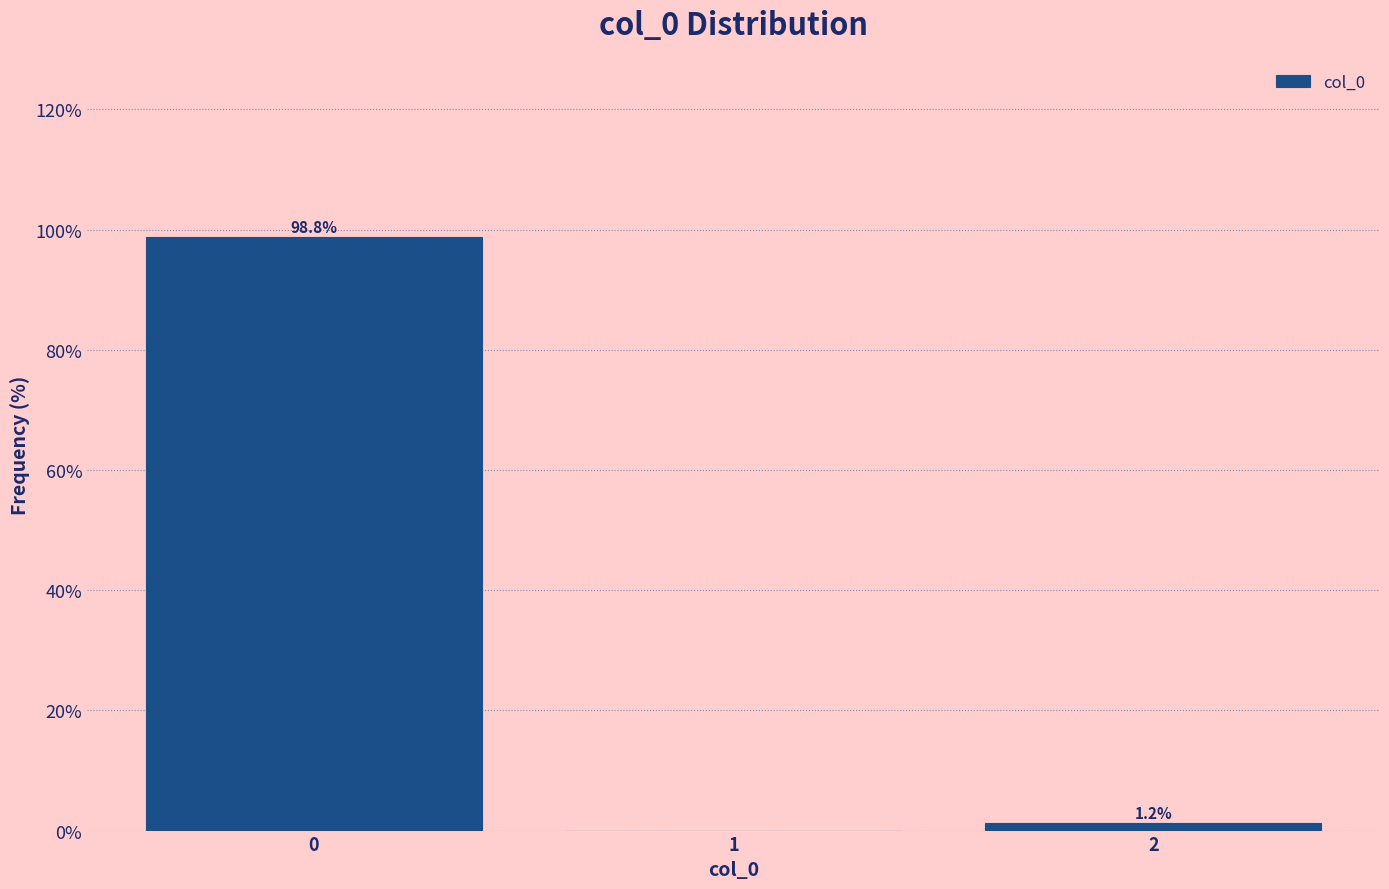

Over which range of the x-axis is the bar tallest?

-0.5 to 0.5